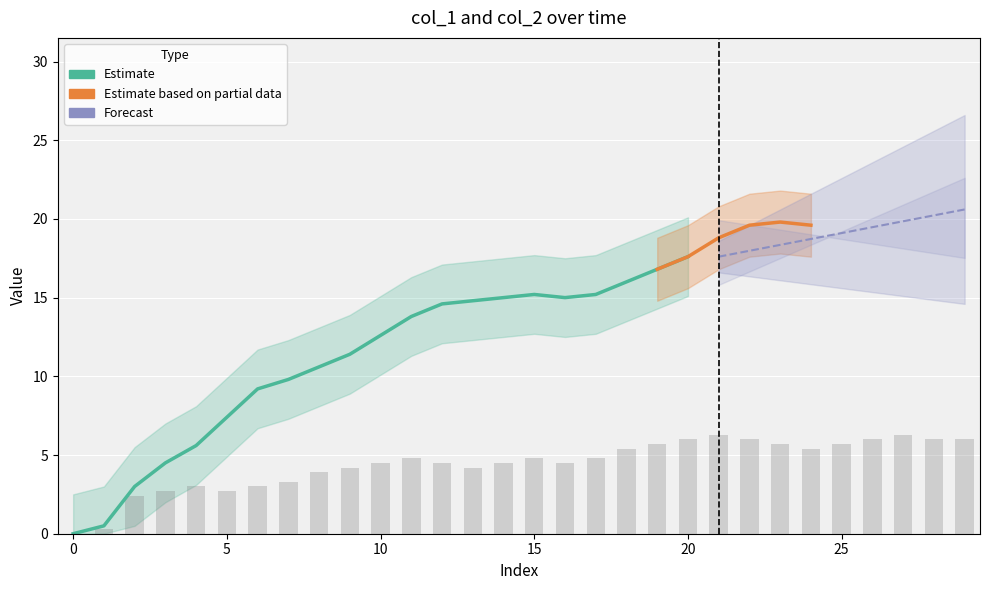

How many values exceed 4?

21